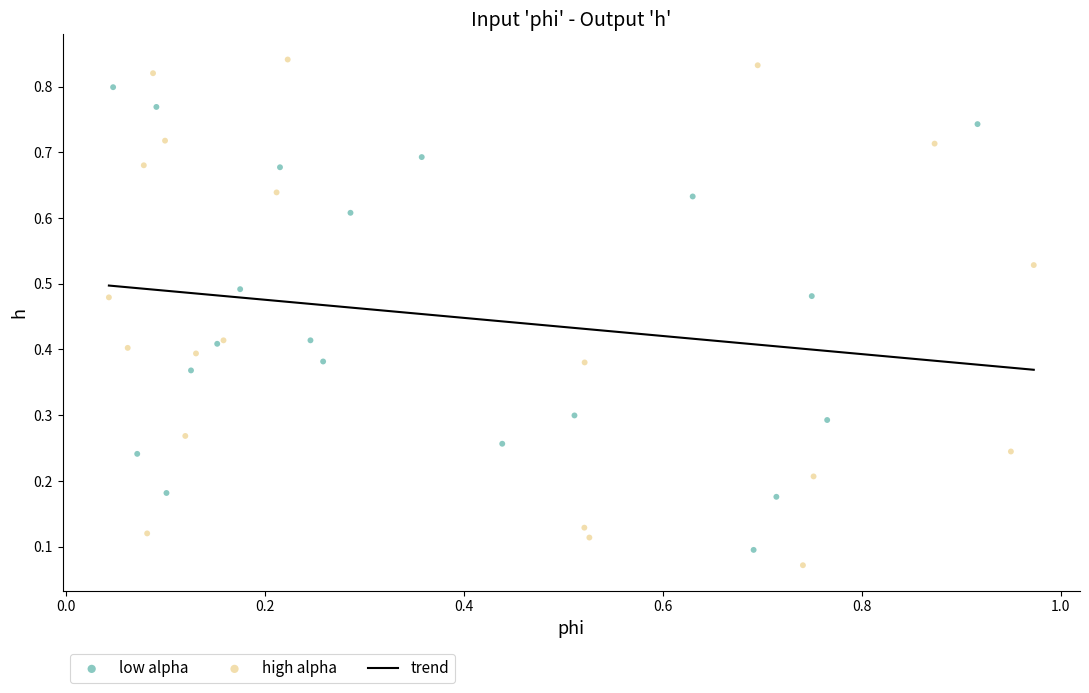

Which series contains the lowest Y value?

high alpha